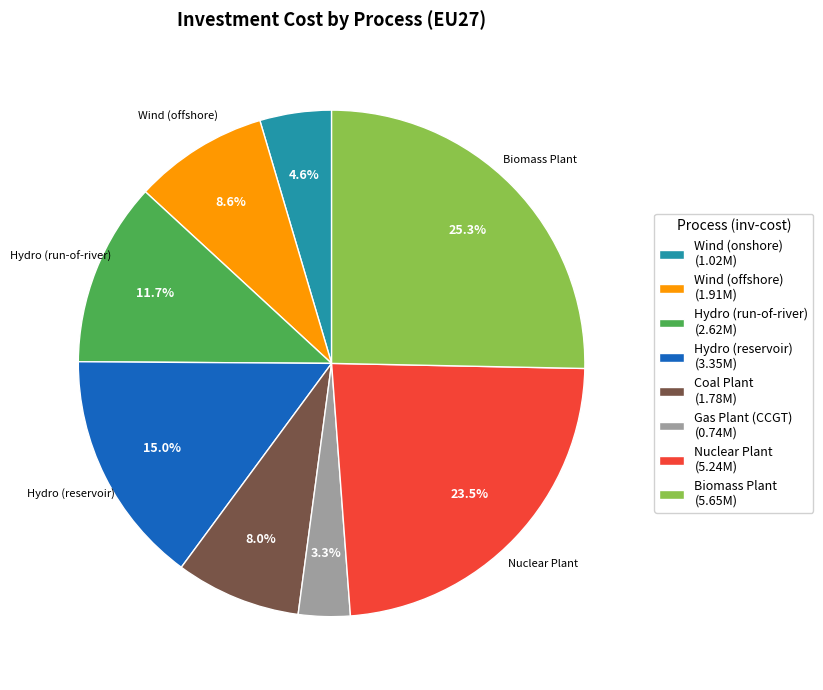

Count the number of slices in the pie.

8